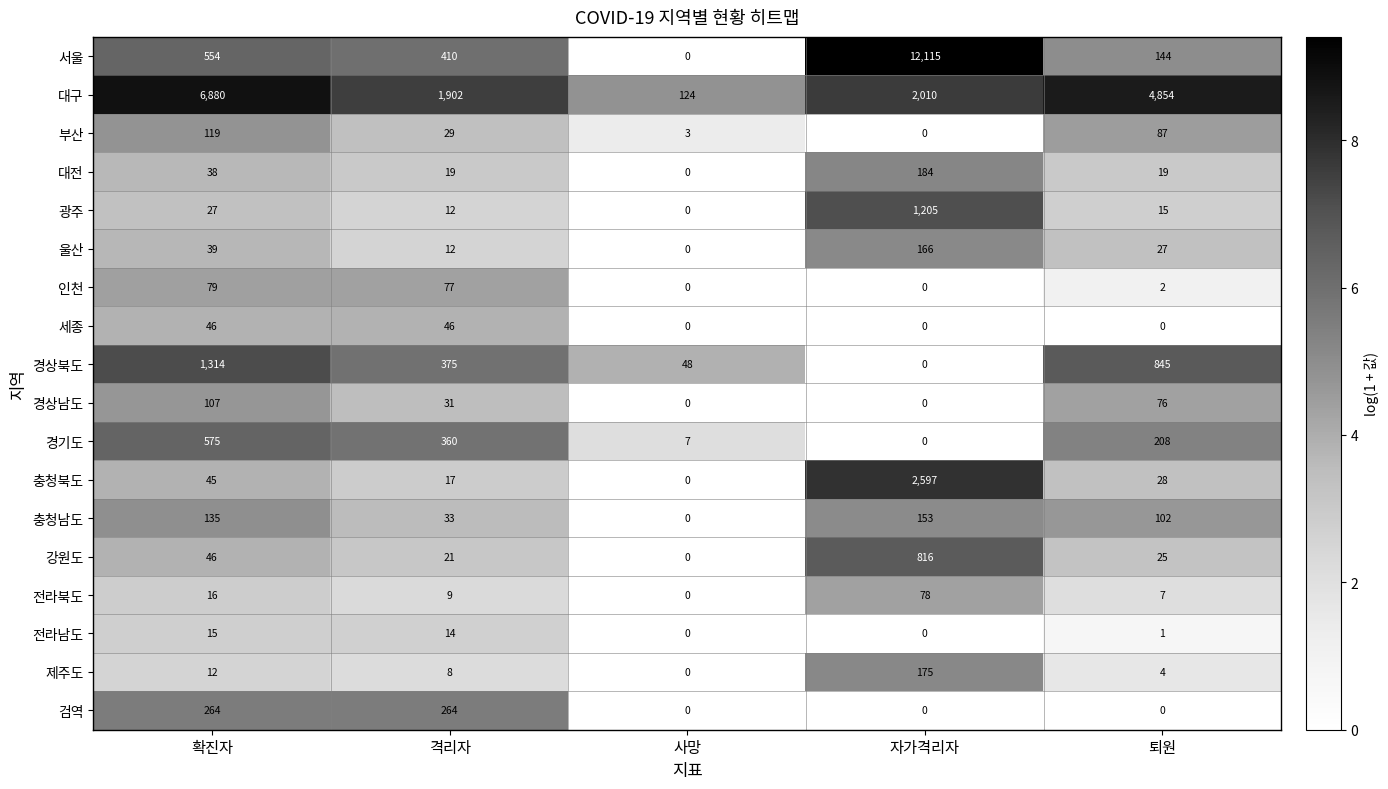

Which category has the highest value in the 인천 series?

확진자